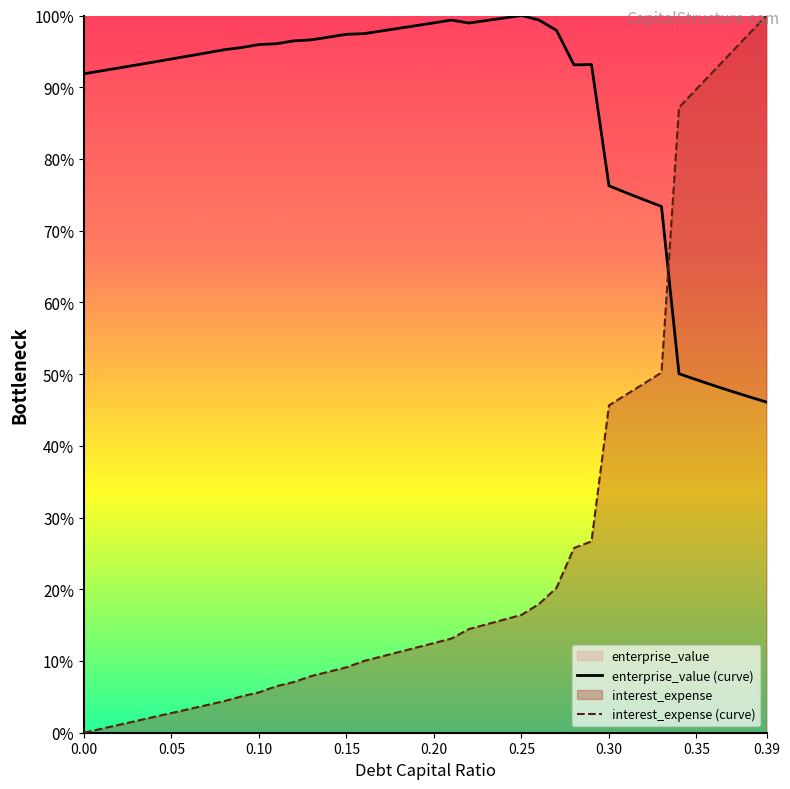

Is it true that cost_capital equals 108.9 at 0.32?

False